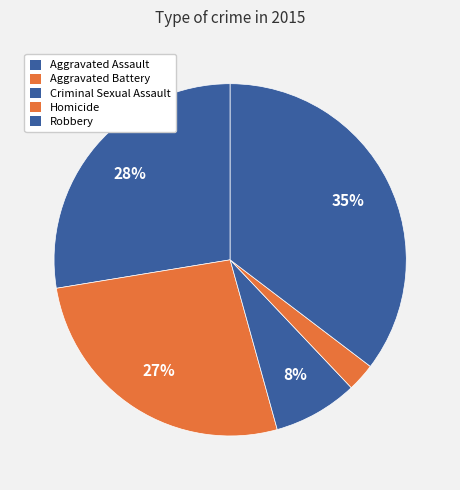

Which category has the smallest portion of the pie?

Homicide